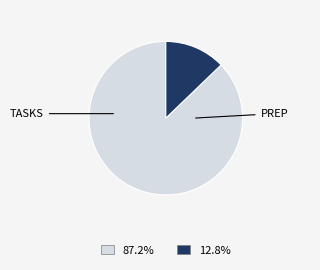

Is there a majority slice in this chart?

Yes